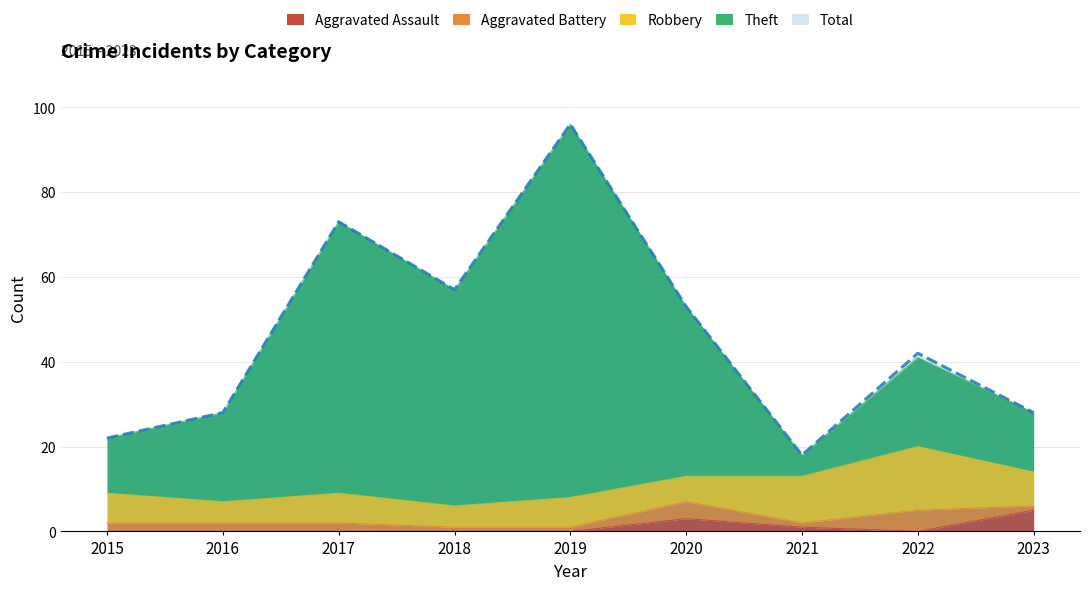

Rank the categories by Total value from lowest to highest.

2021, 2015, 2016, 2023, 2022, 2020, 2018, 2017, 2019